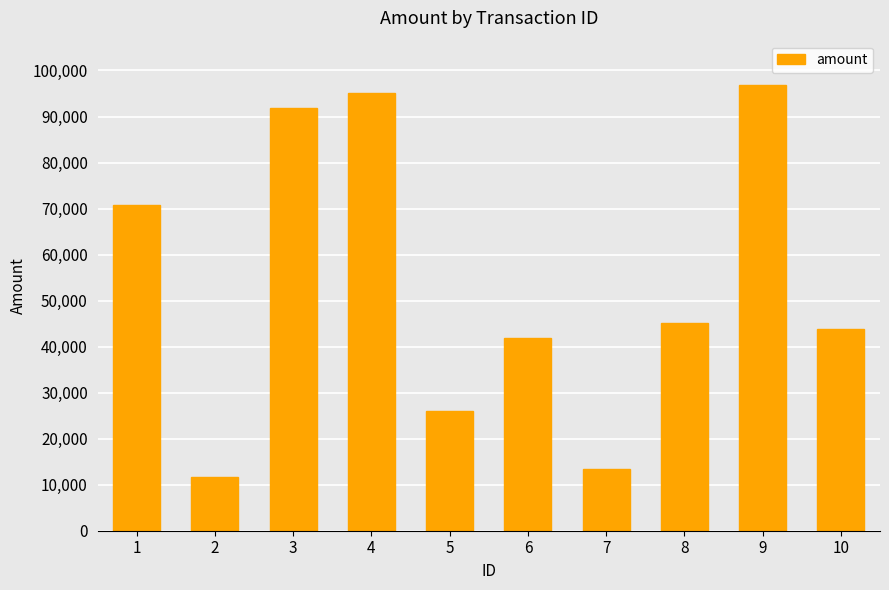

How many bars are there in total?

10